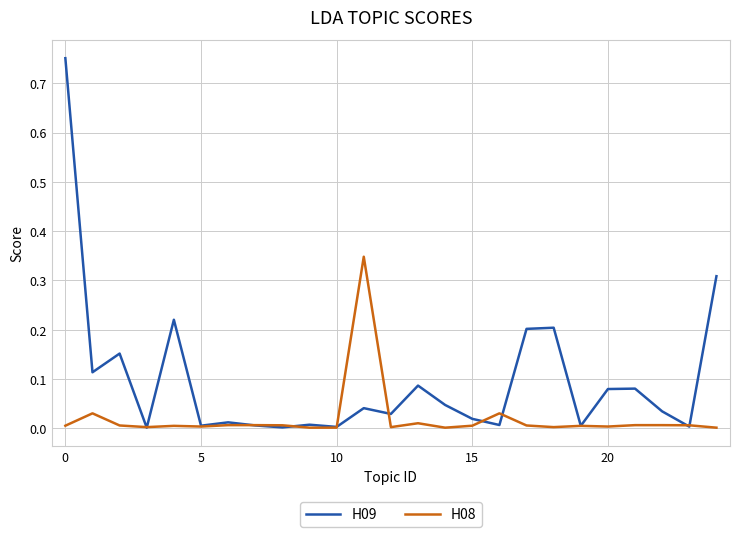

Which series has the largest range (max minus min)?

H09